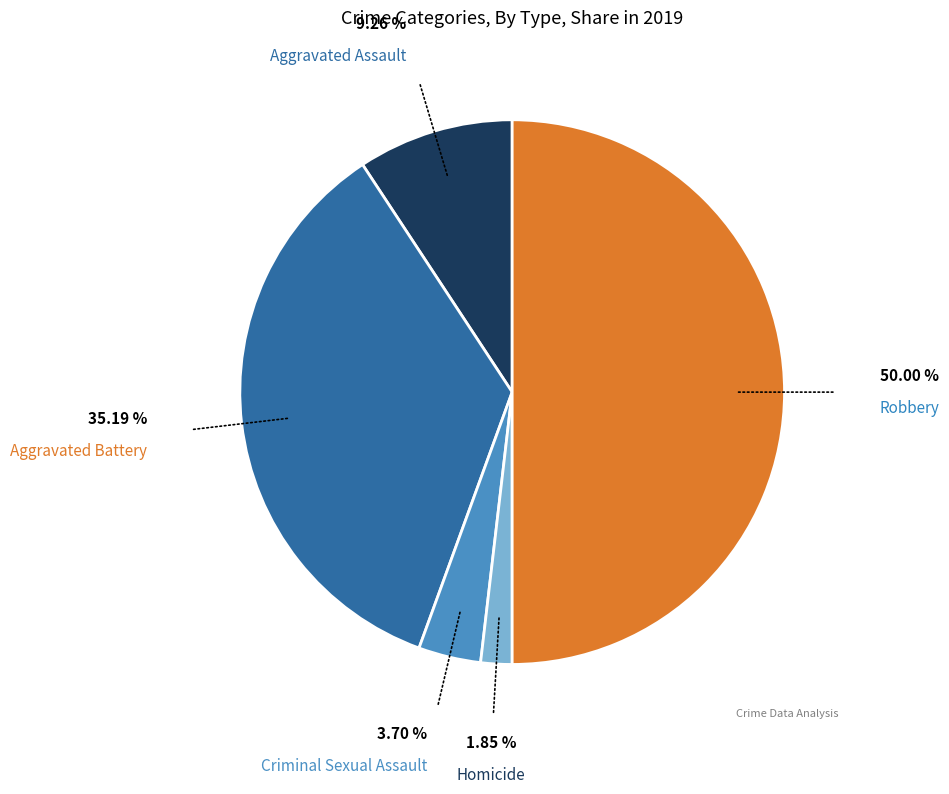

To the nearest percent, what is the average slice percentage?

20%